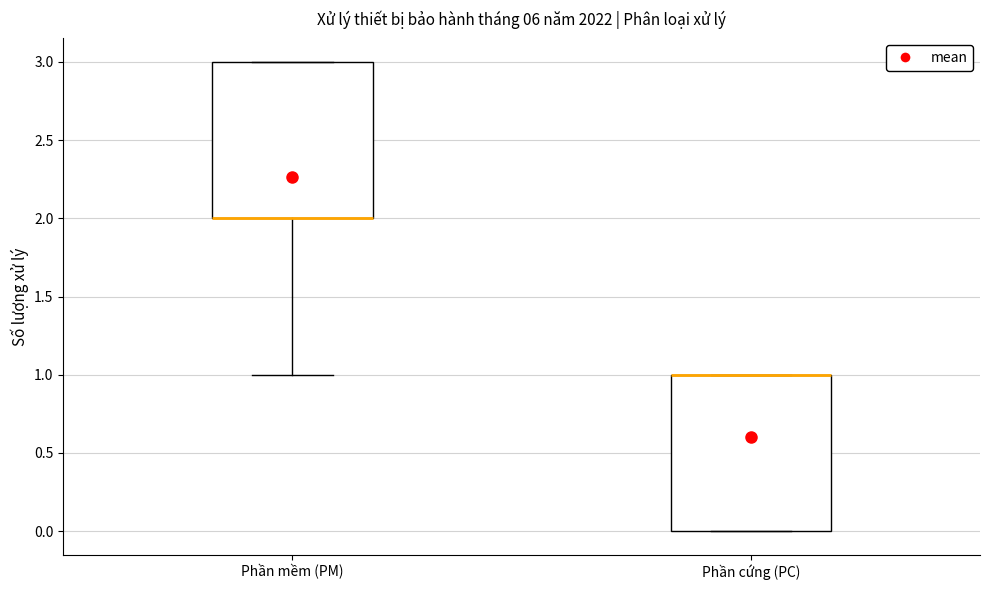

Where does the lower whisker of the box for Phần mềm (PM) end on the y-axis? The values are not printed on the chart, so give them approximately, as read against the axis.

1